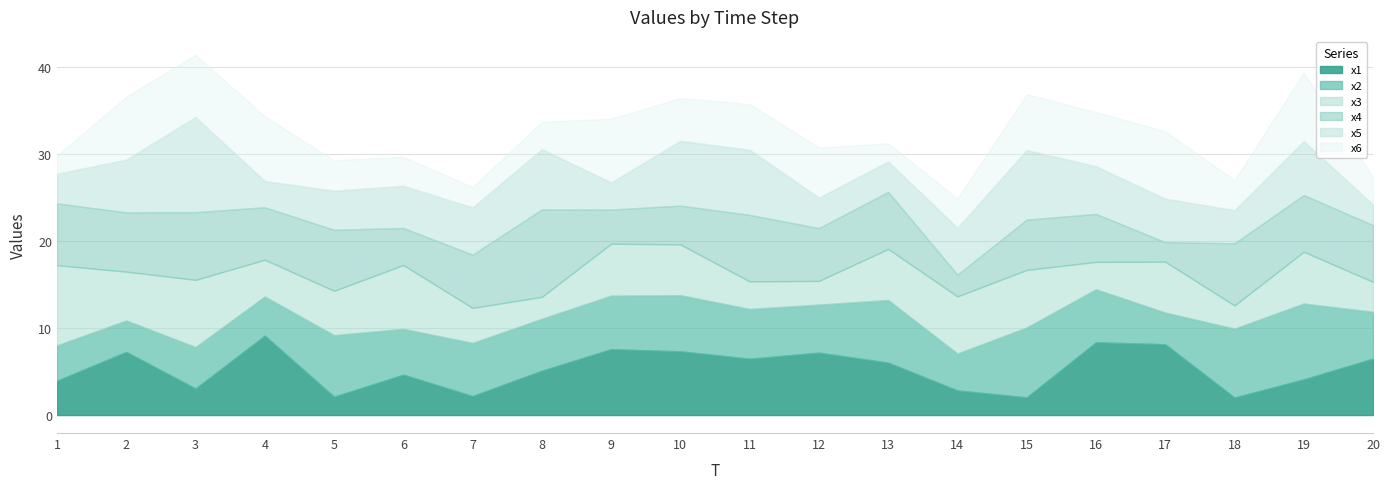

What is the total value across all series at 10?

36.4